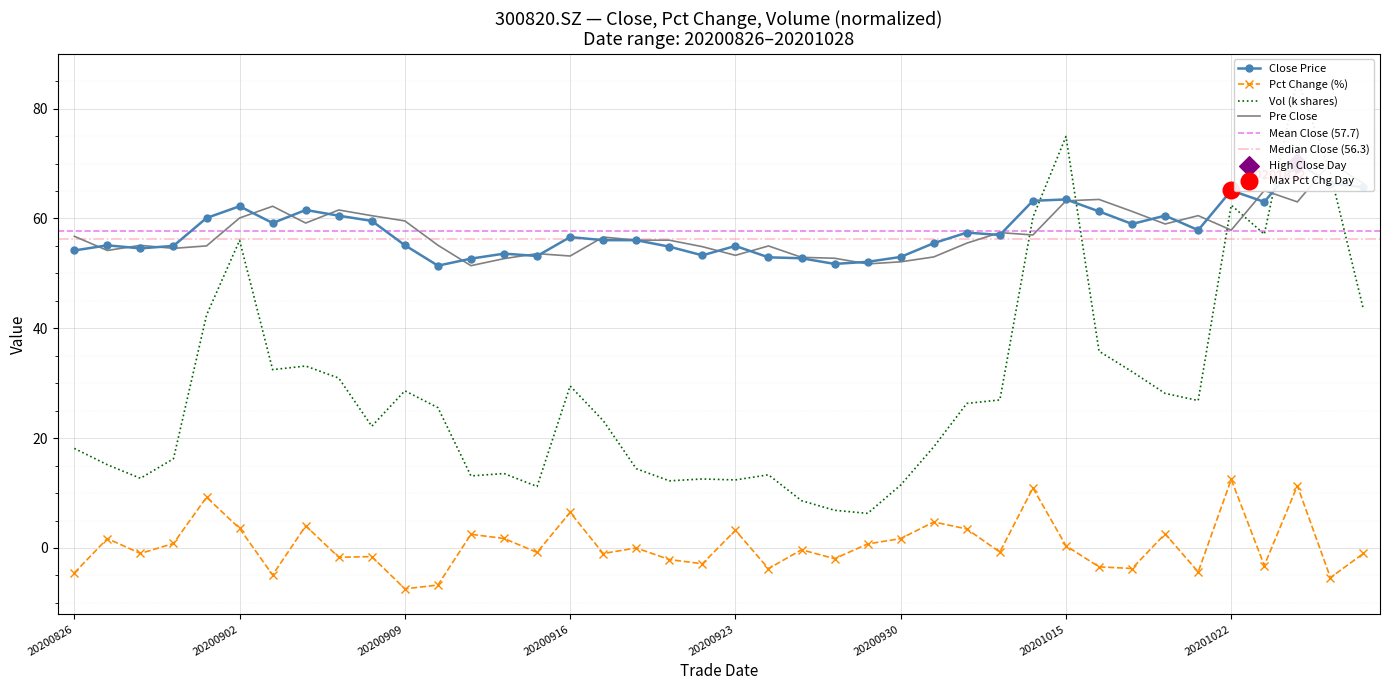

At how many categories does at least one series exceed 1?

40